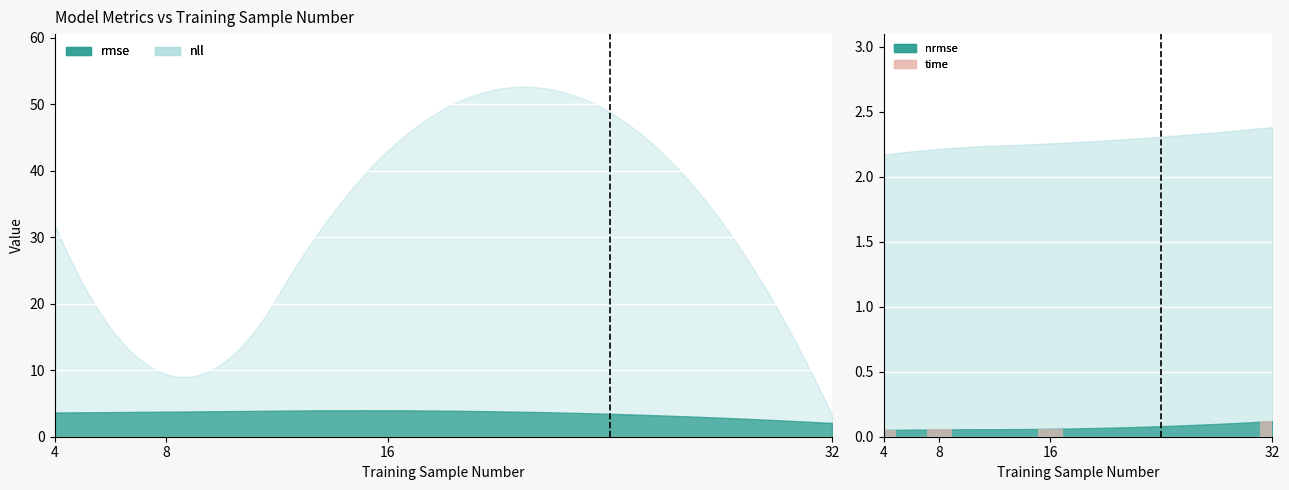

Rank the categories by value from highest to lowest.

32, 16, 8, 4